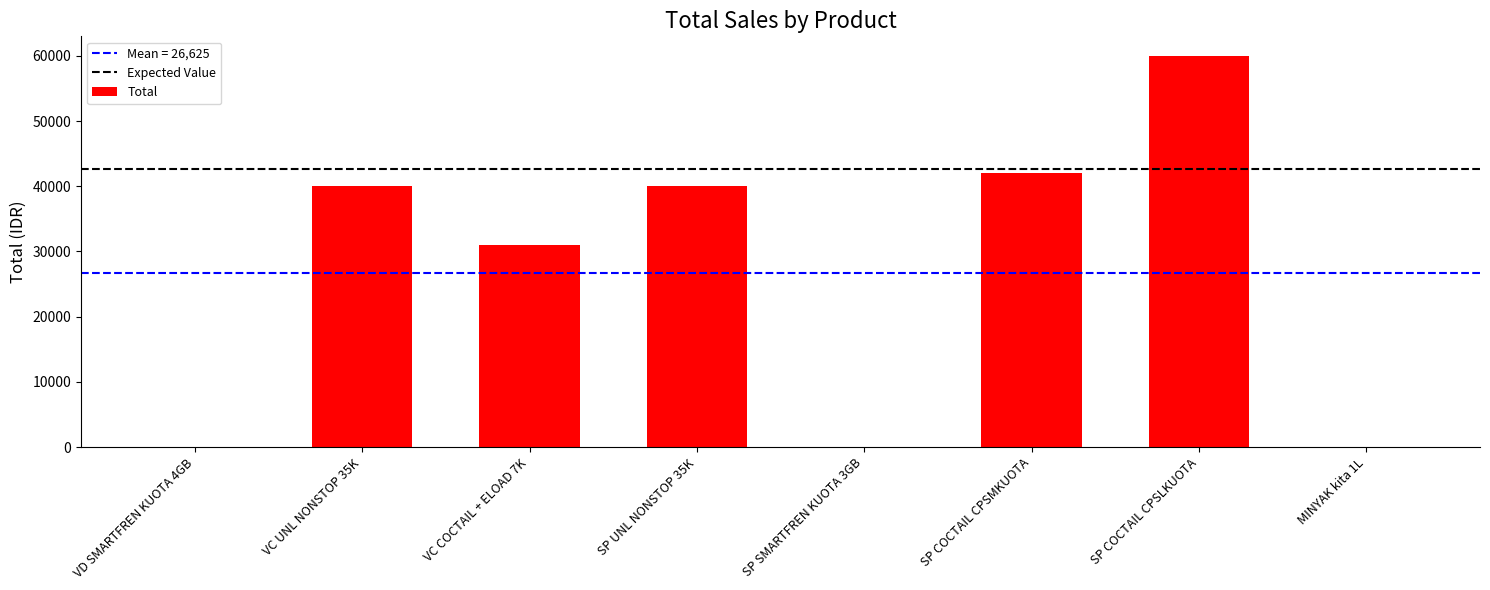

Count the number of data series in this chart.

1